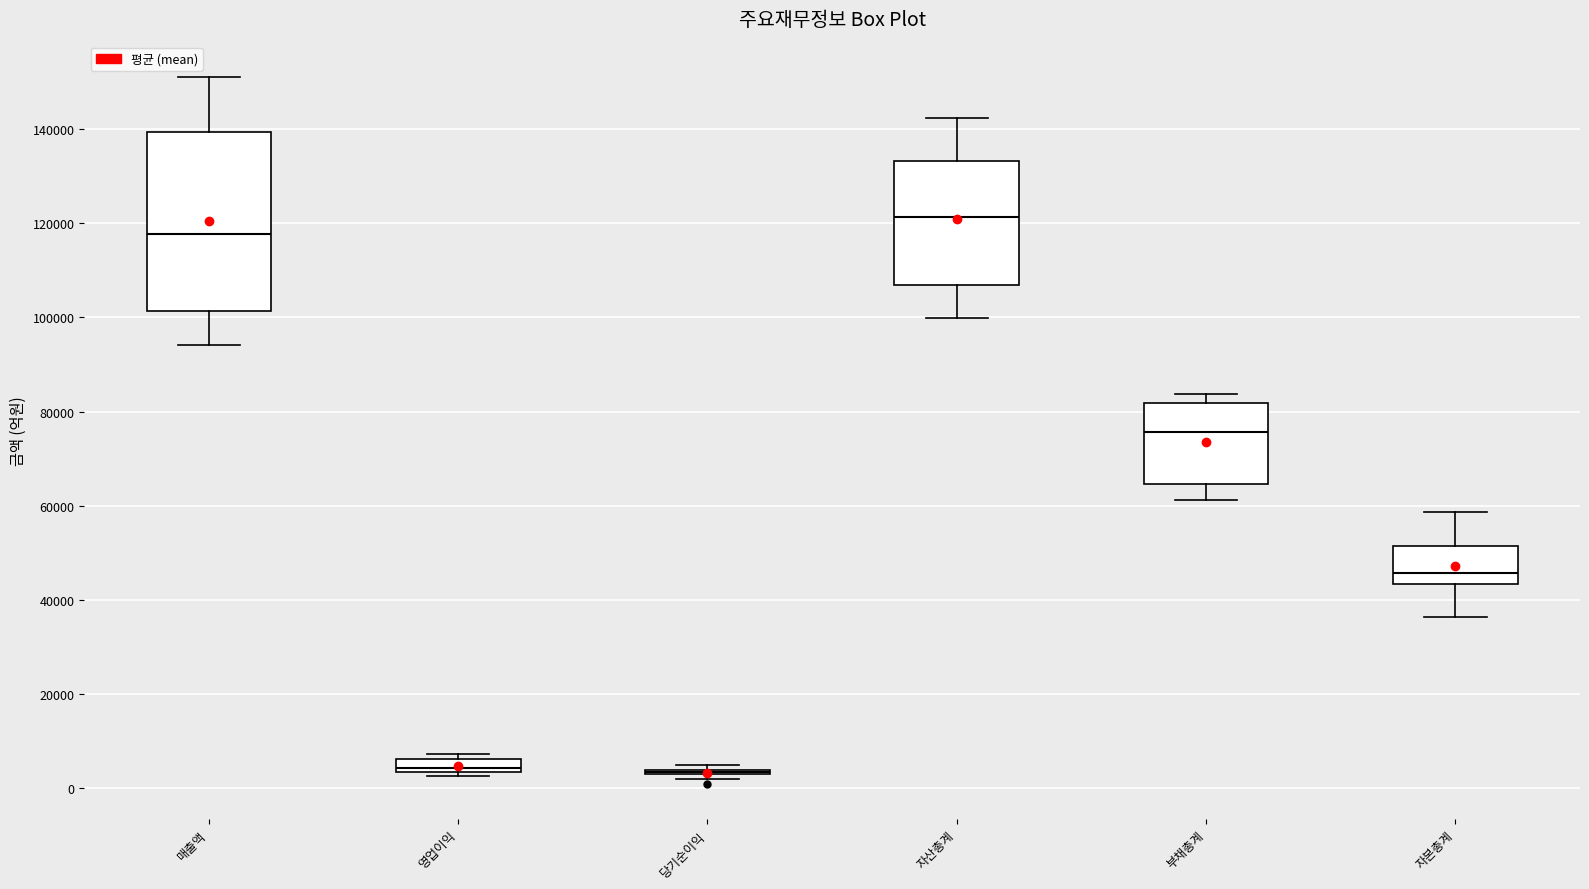

Where does the lower whisker of the box for 자본총계 end on the y-axis? The values are not printed on the chart, so give them approximately, as read against the axis.

36000